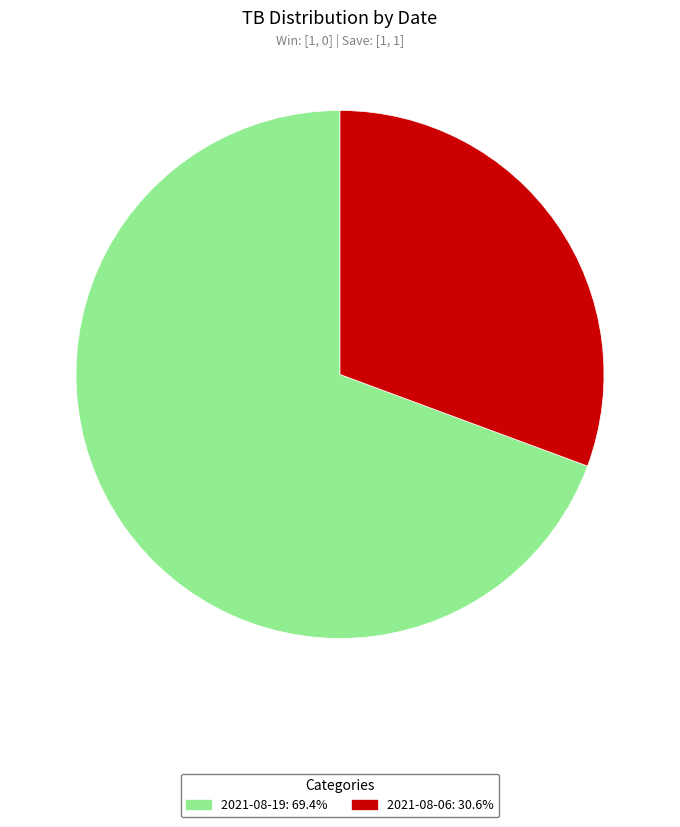

Approximately how many times larger is the value at 2021-08-06 compared to 2021-08-19?

0.4